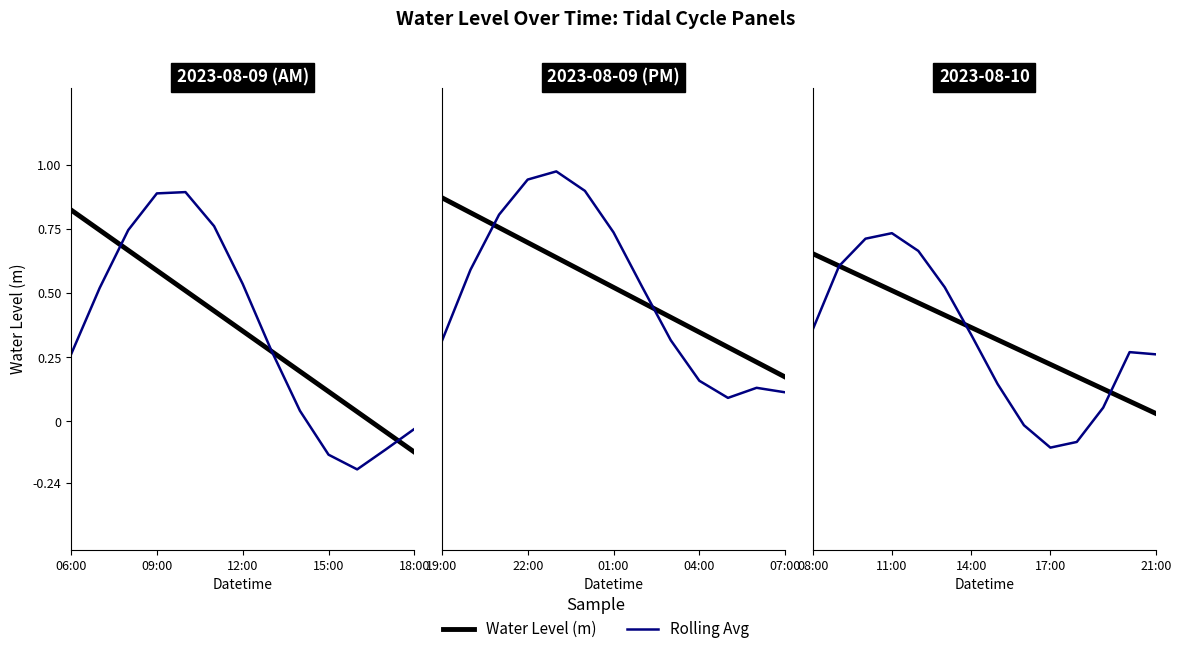

What position from the left is 11:00?

4